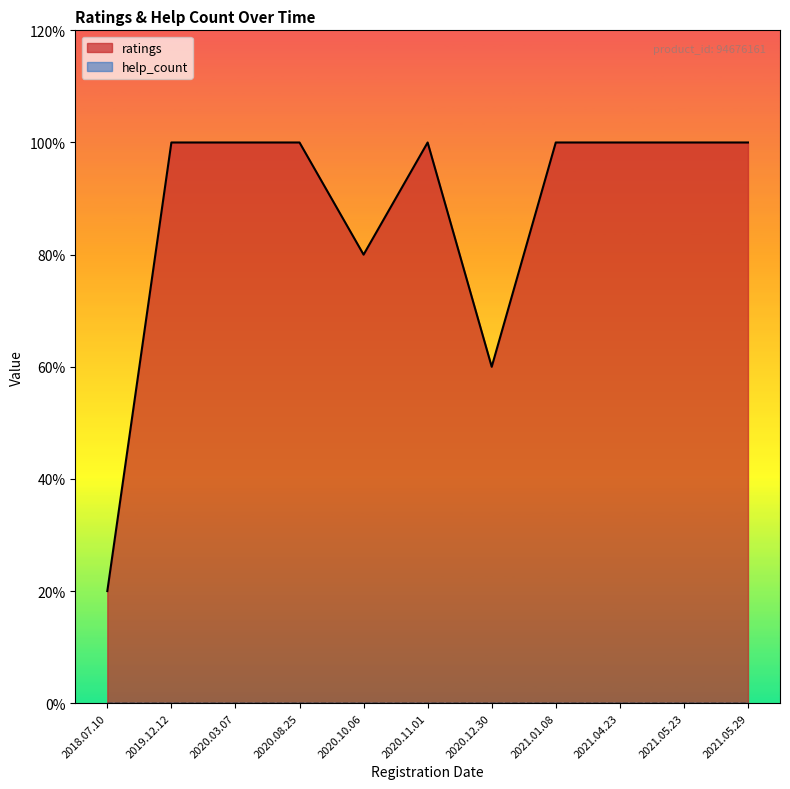

How many interior local valleys (lower than both neighbors) does the data have?

2